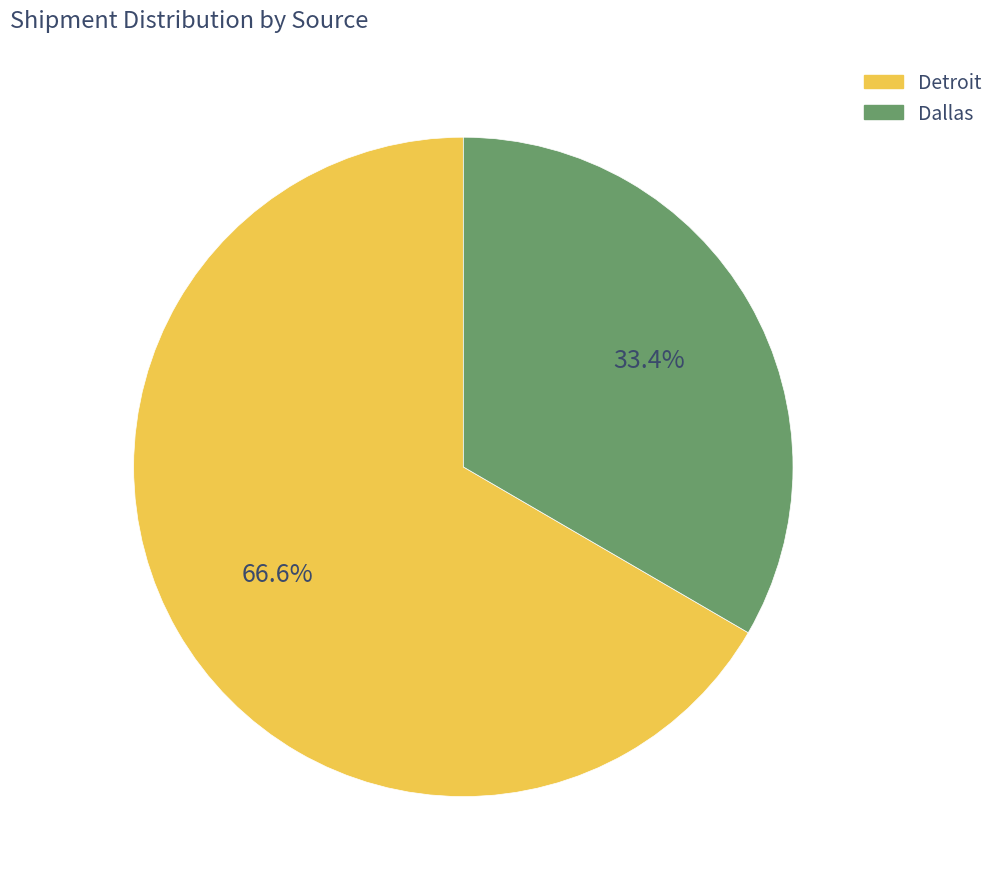

What percentage do Dallas and Detroit together represent?

100.0%